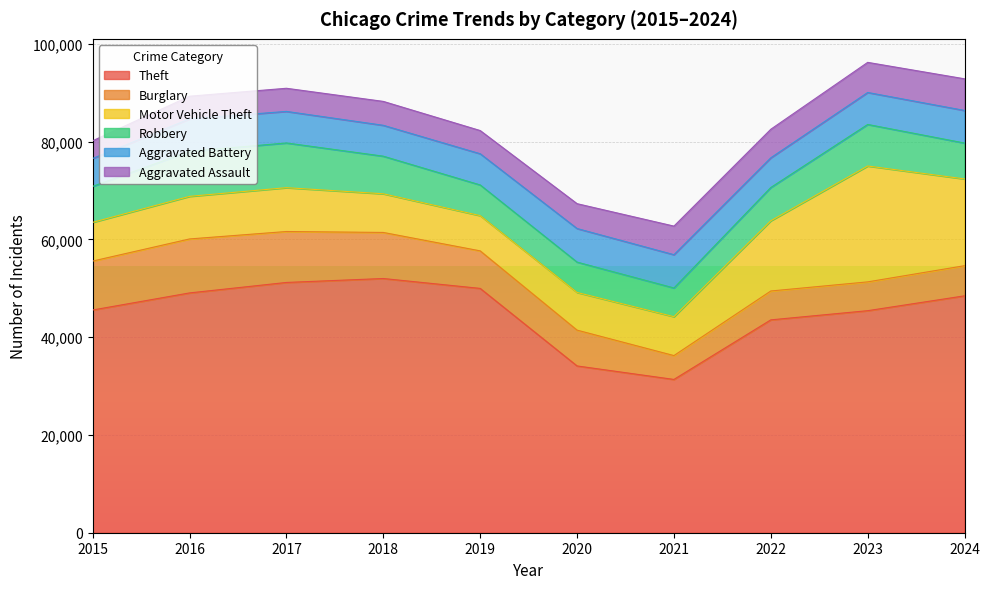

At which category does Aggravated Assault reach its first local peak?

2018